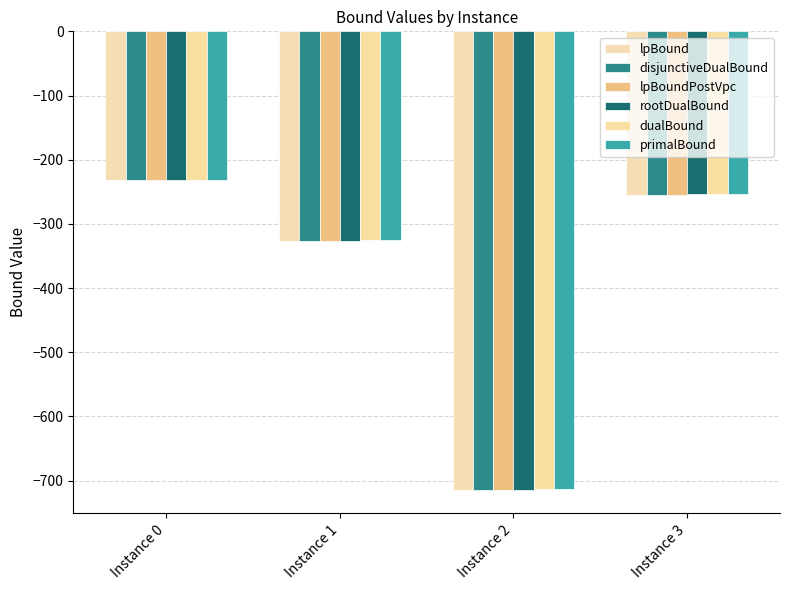

Which series has the largest range (max minus min)?

lpBound